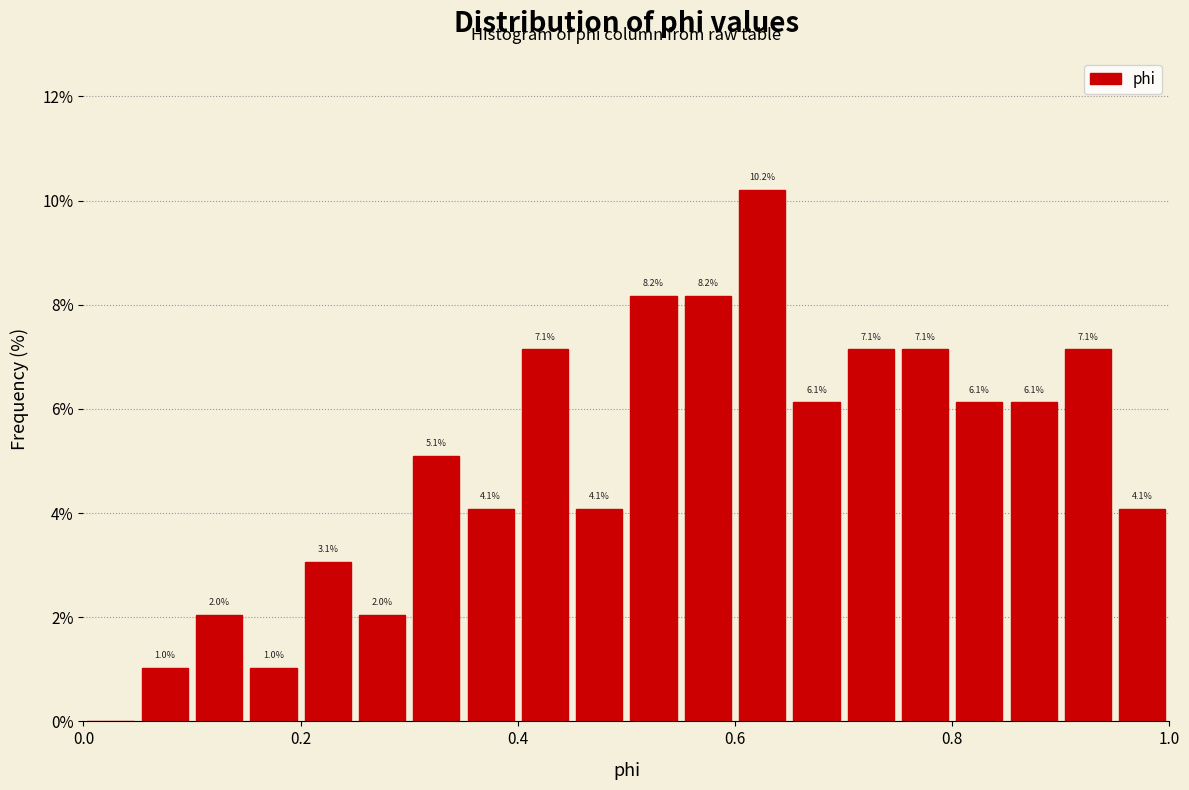

Read against the x-axis, roughly where is the centre of the tallest bar?

0.62